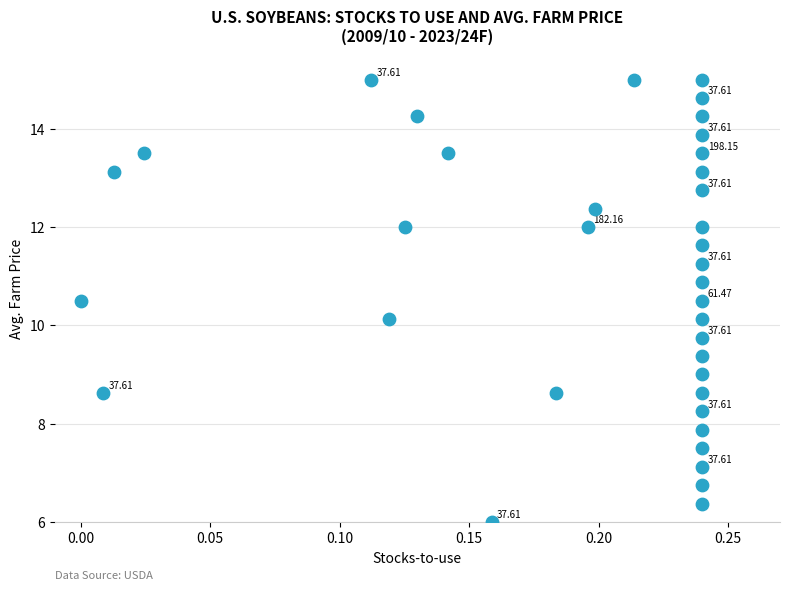

How many points are shown in the scatter plot?

37